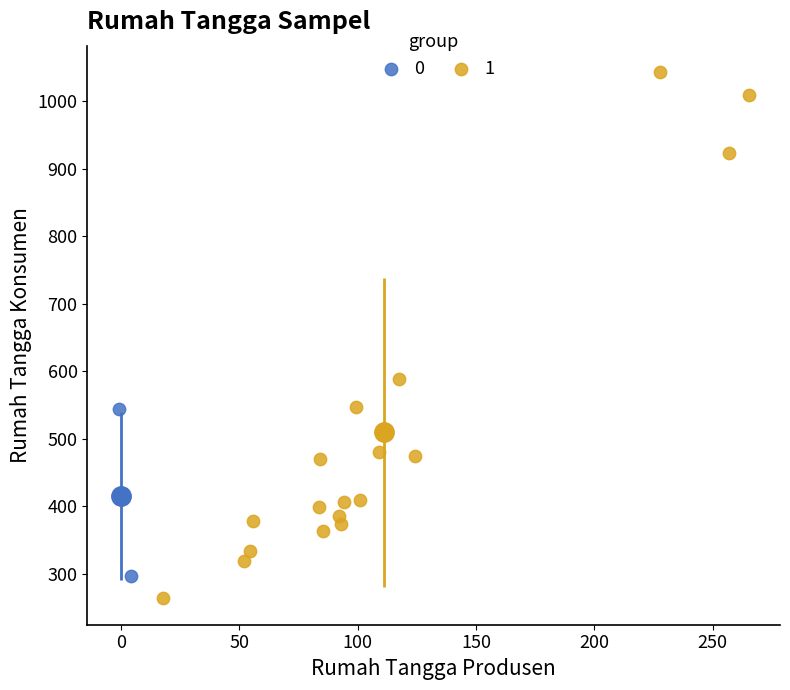

What are all the series names shown in the legend?

0, 1